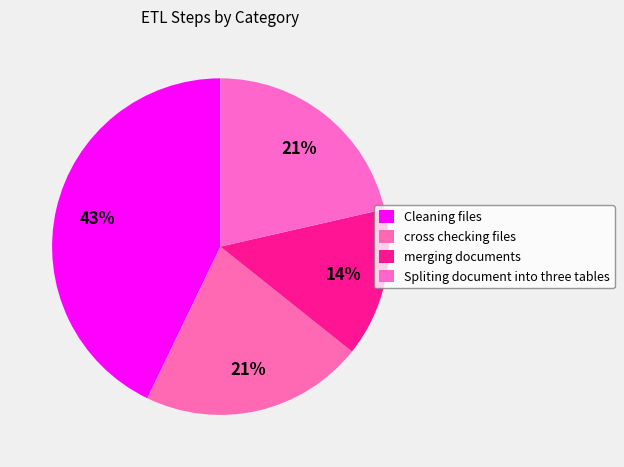

How many segments does this pie chart have?

4